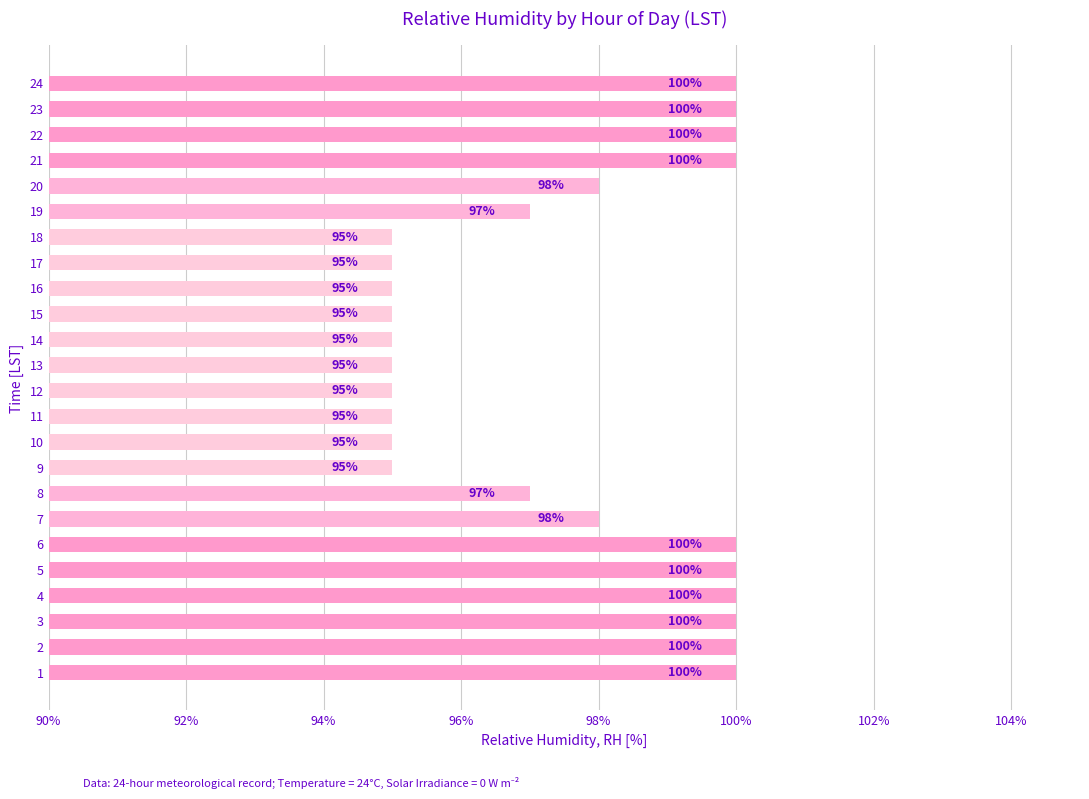

Does the chart contain any negative values?

No